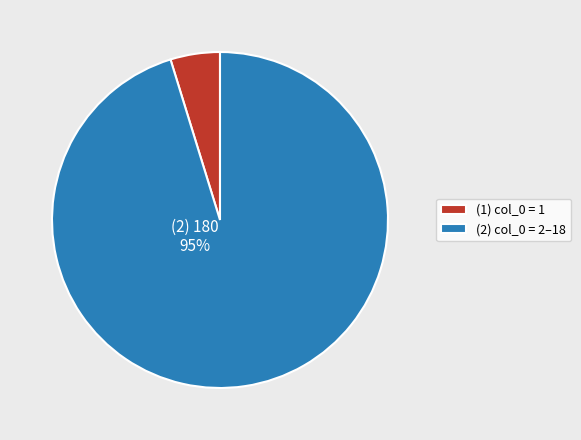

To the nearest percent, what is the average slice percentage?

50%